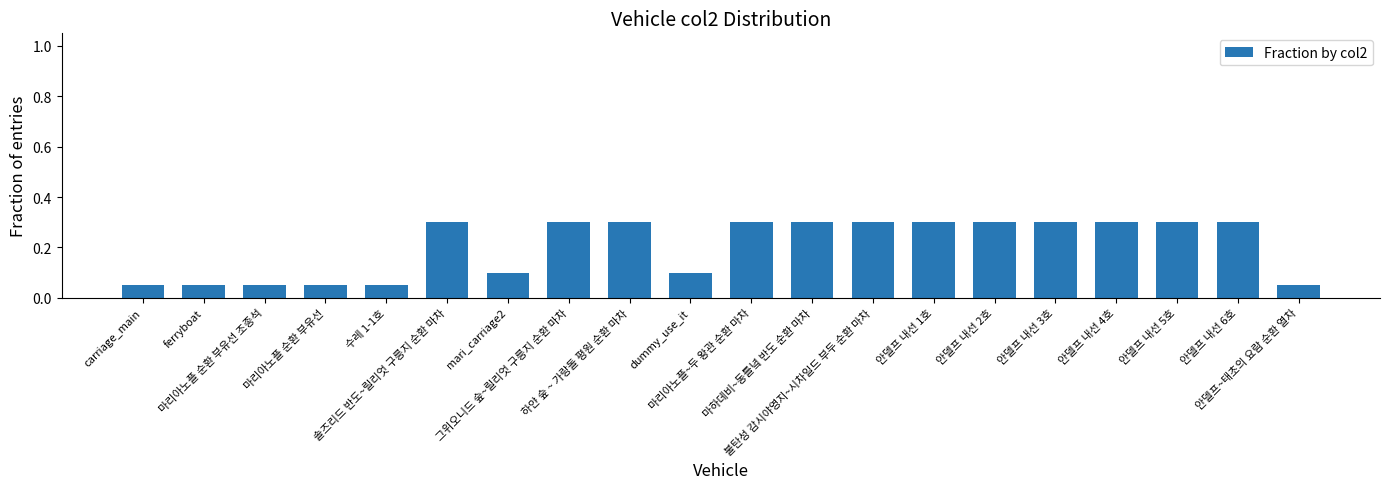

Count the values in the range 0 to 1.

20